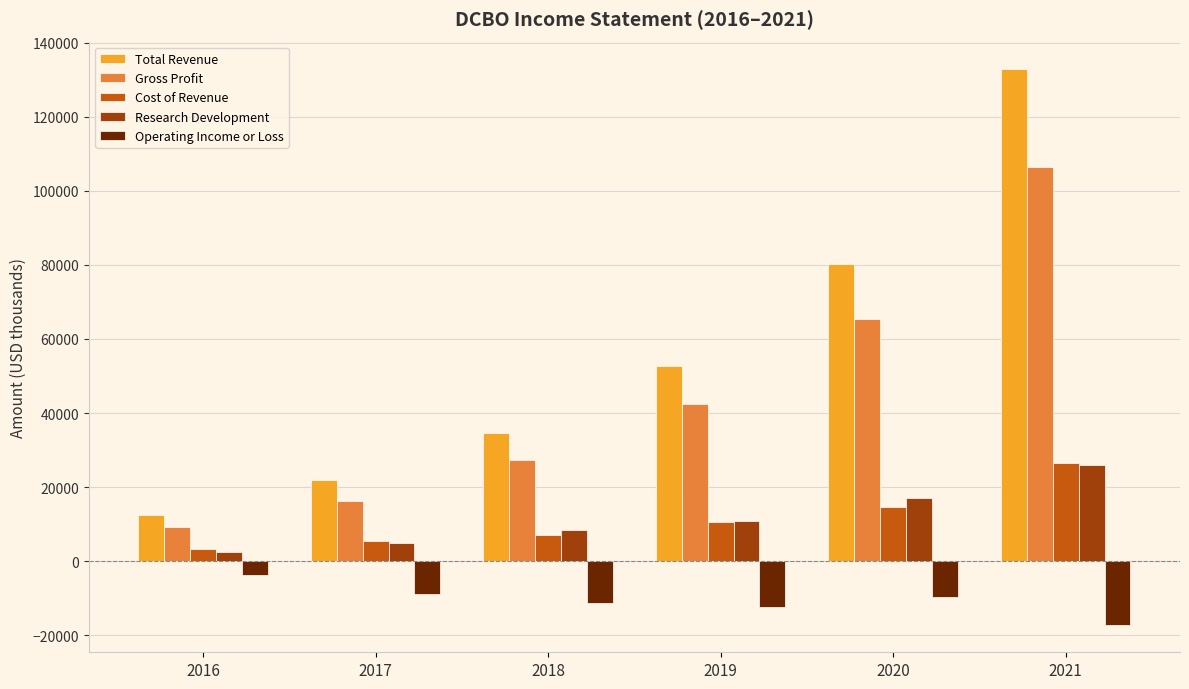

What is the value of the Cost of Revenue bar at the 2nd from the left?

5500